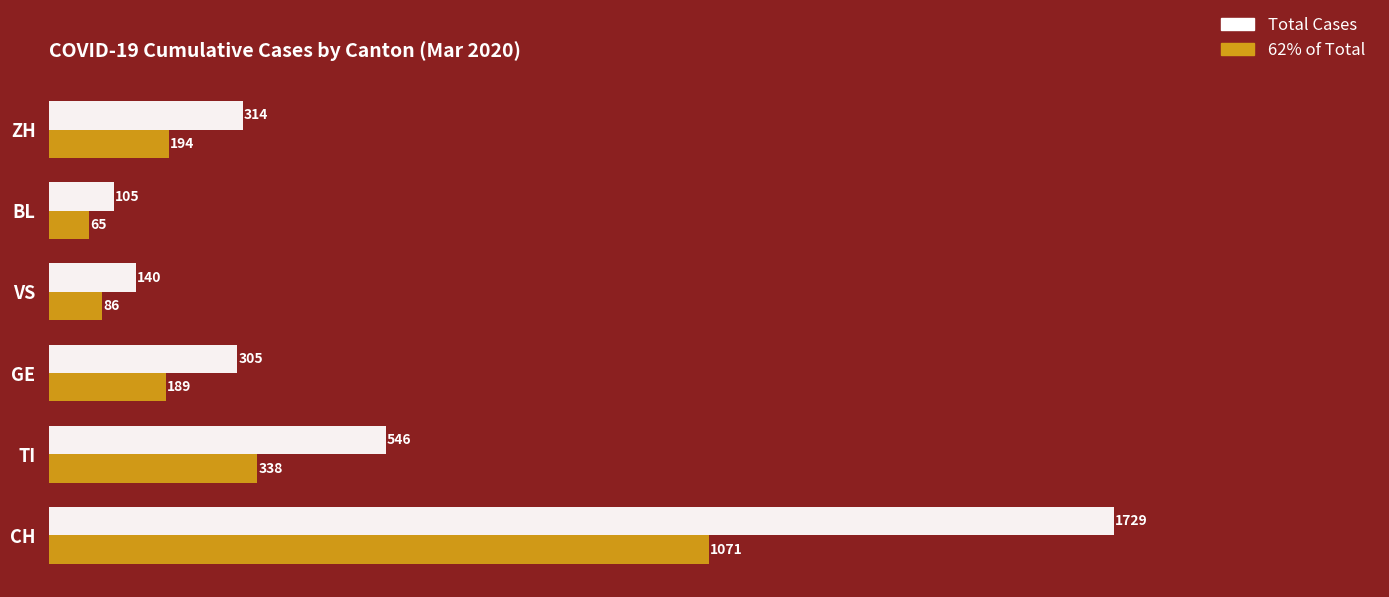

Is the value of 62% of Total at VS greater than the value of Total Cases at ZH?

No